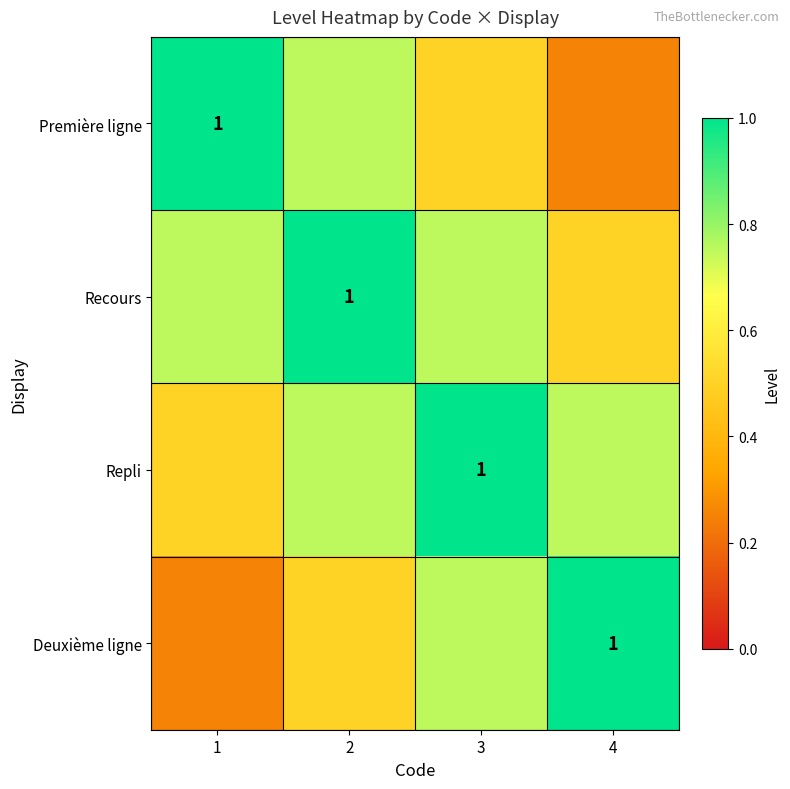

Which series changed the most between 3 and 4?

Première ligne